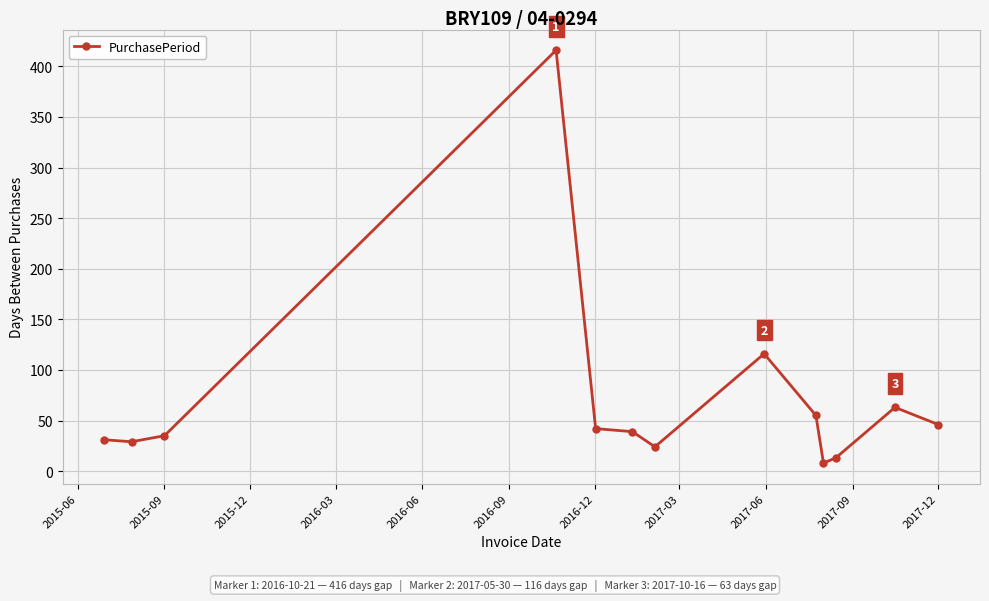

True or false: there are more than 2 points higher than both neighbors.

True